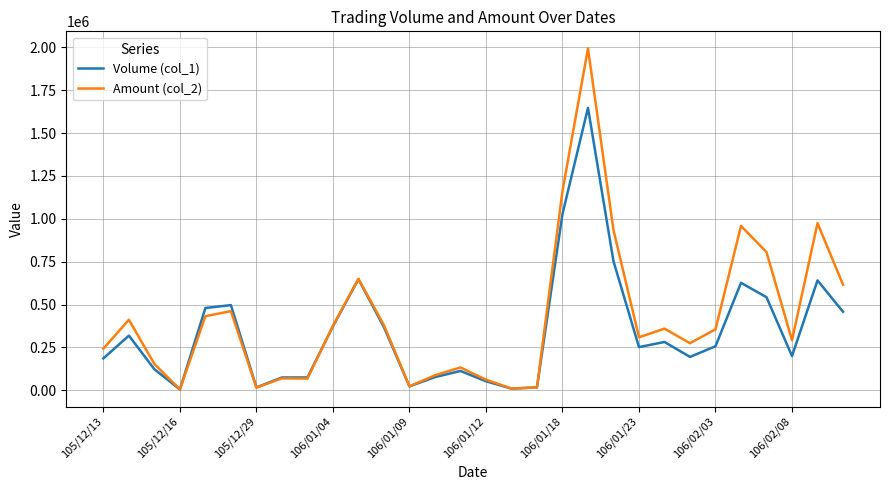

What is the greatest value displayed?

1993880